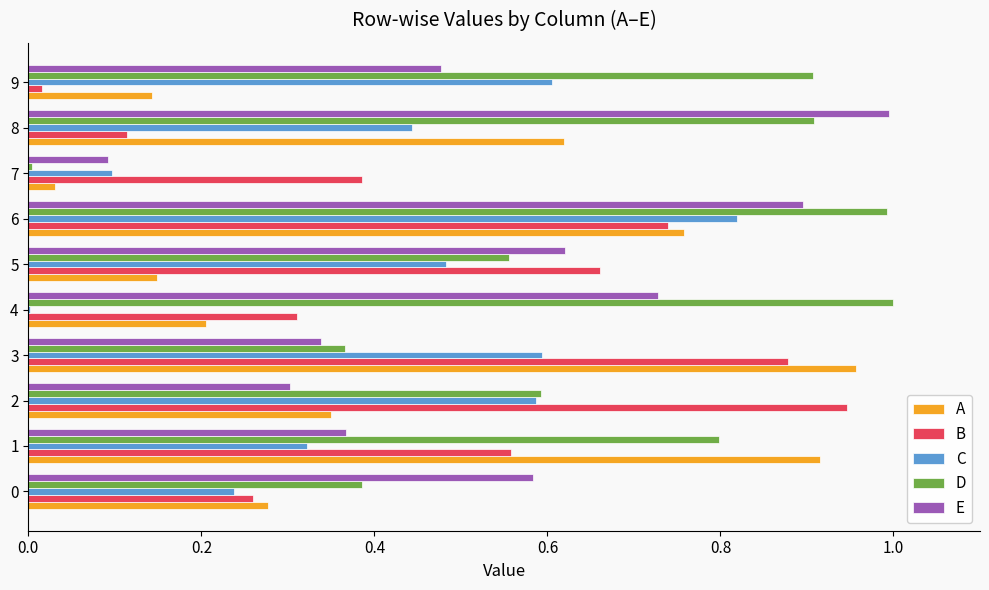

Is the value of C at 0 greater than the value of D at 2?

No